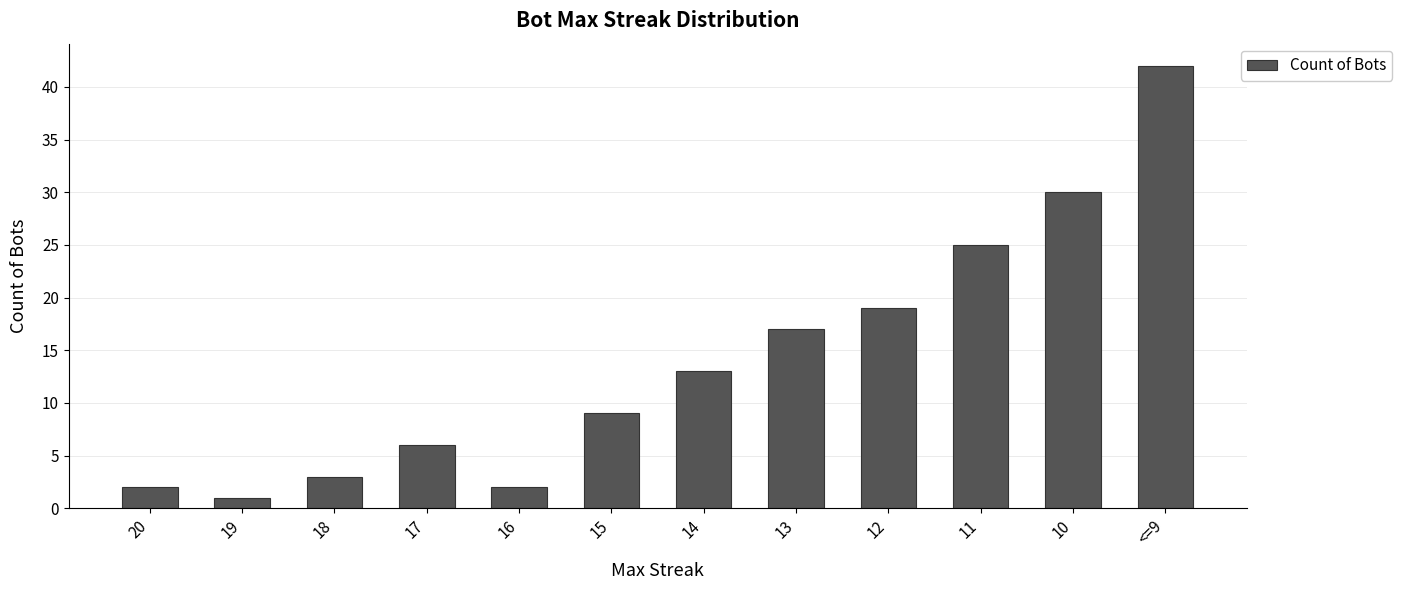

Between 20 and 12, which is larger?

12